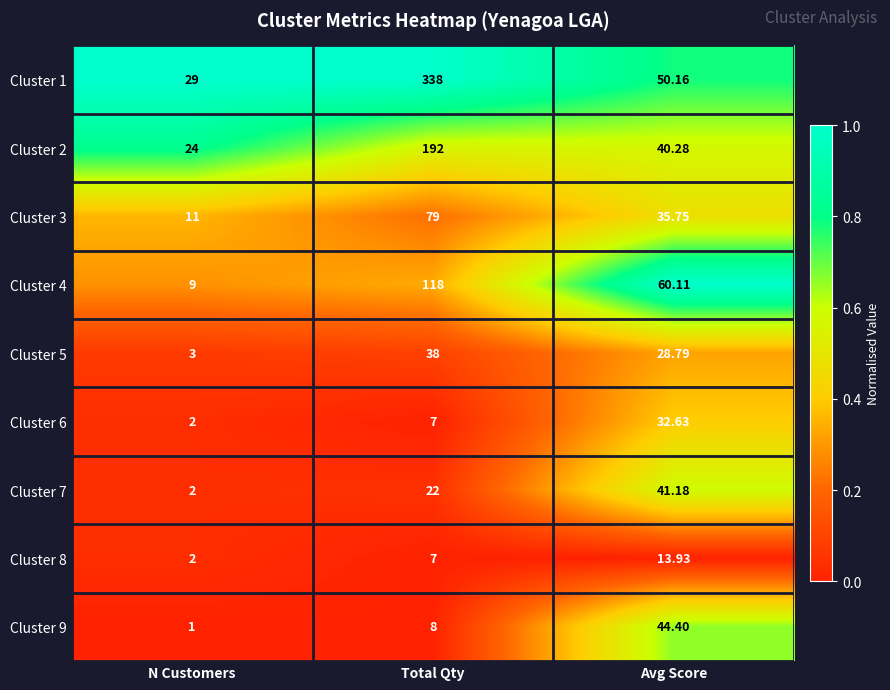

Where does the Cluster 2 series first go above 40?

Total Qty